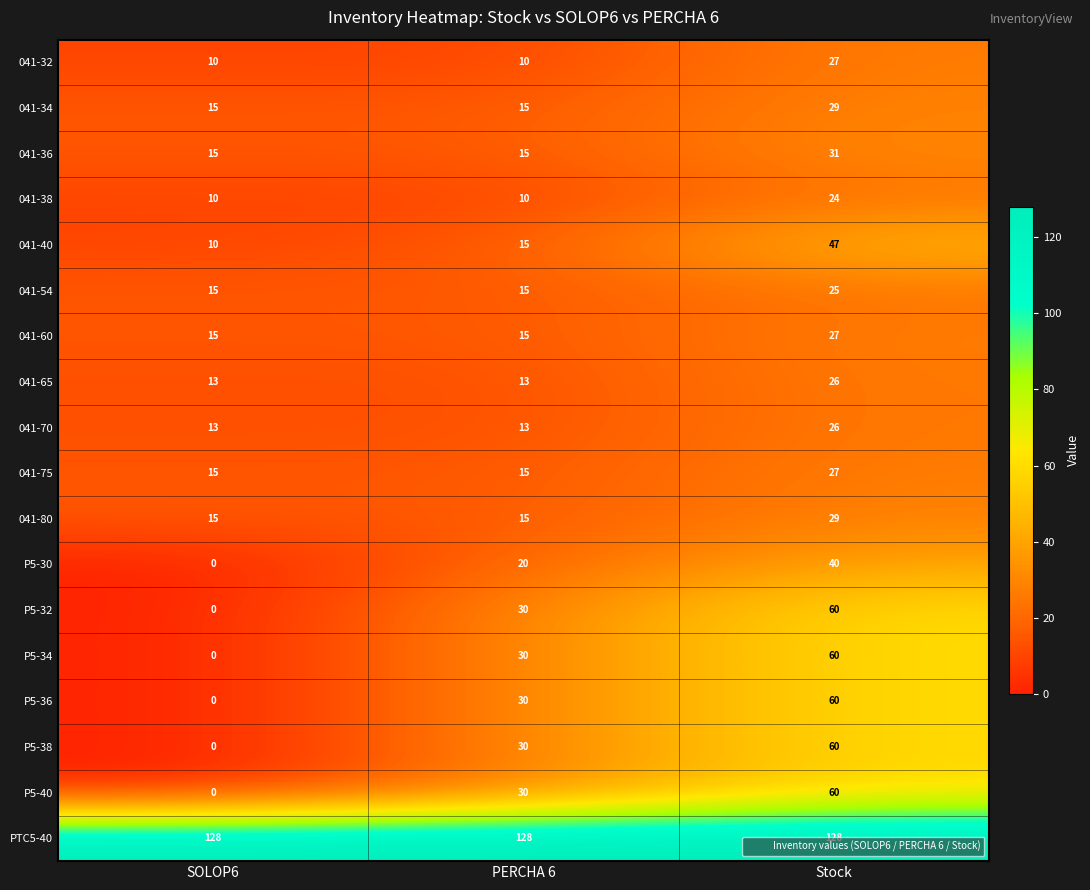

Rank the categories by P5-30 value from lowest to highest.

SOLOP6, PERCHA 6, Stock